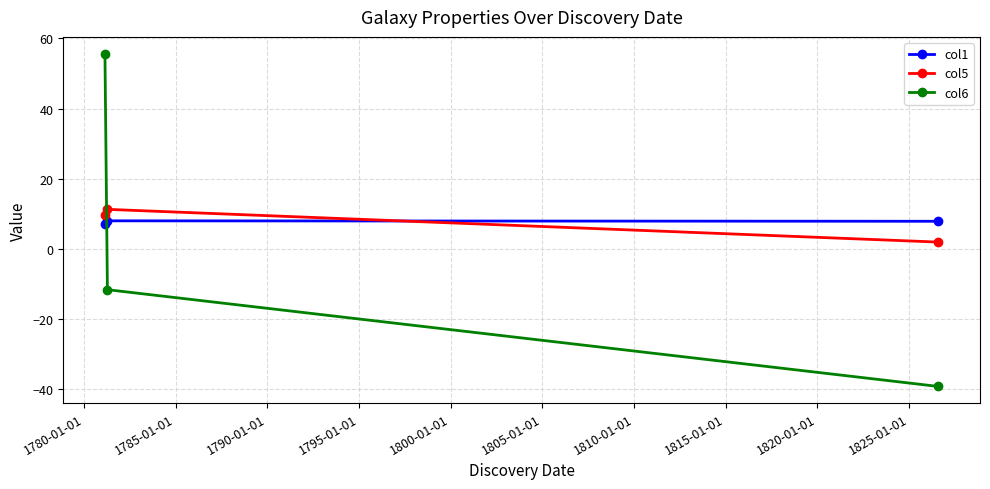

How many values in the col5 series exceed 9?

2